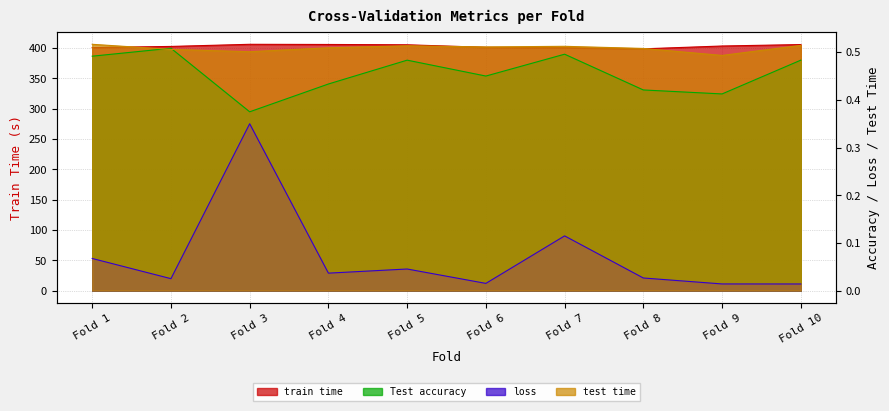

Rank the categories by test time value from highest to lowest.

Fold 1, Fold 10, Fold 5, Fold 7, Fold 6, Fold 4, Fold 8, Fold 2, Fold 3, Fold 9